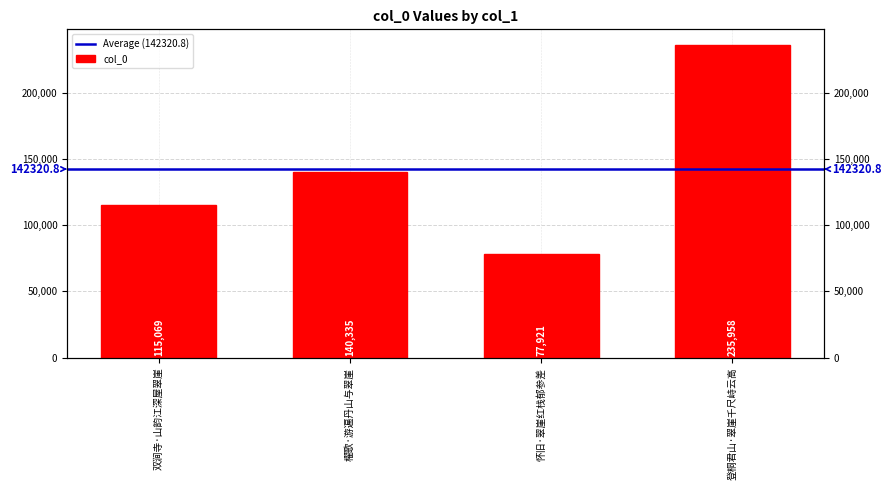

What is the difference between the maximum and second lowest values?

120889